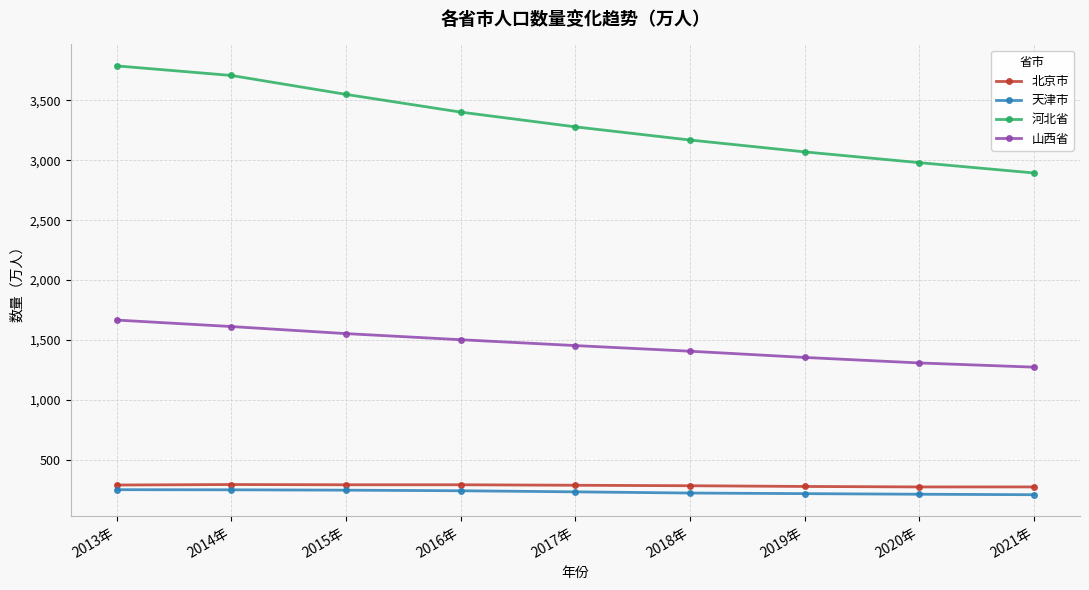

Which series has the widest spread of values?

河北省